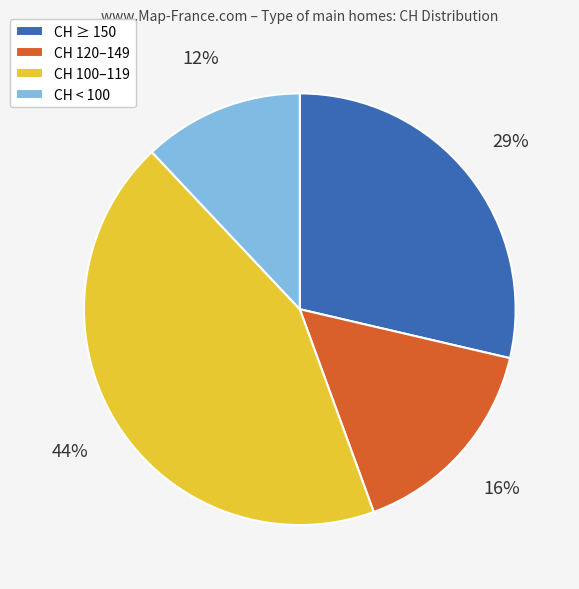

How many slices are in this pie chart?

4